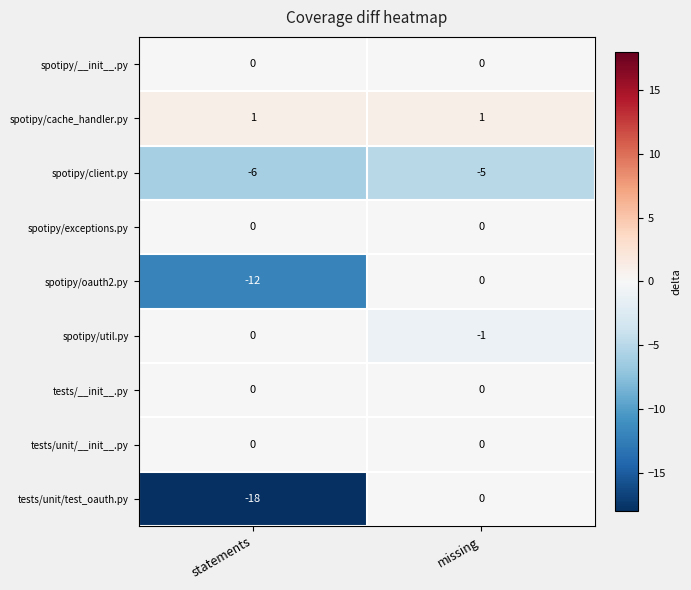

Where is spotipy/client.py nearest to the value -5?

missing